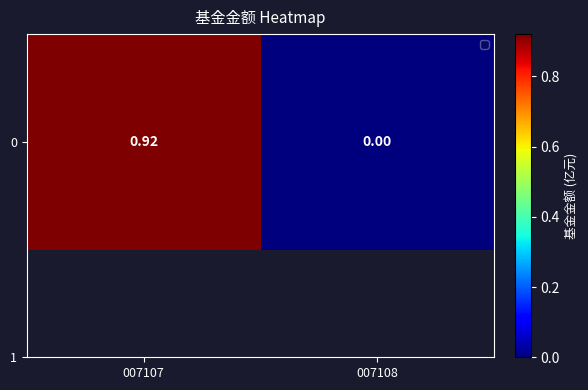

What is the change in value from 007107 to 007108?

-0.9